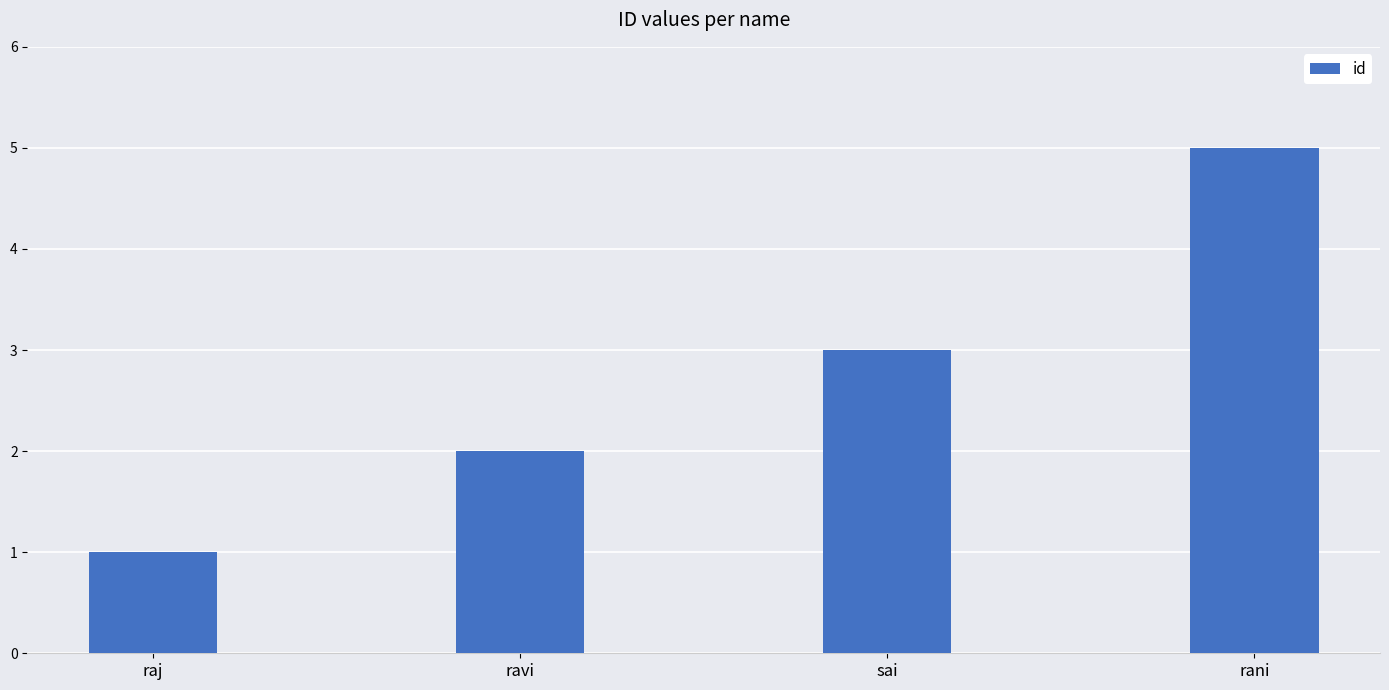

What is the label of the 2nd bar from the right?

sai